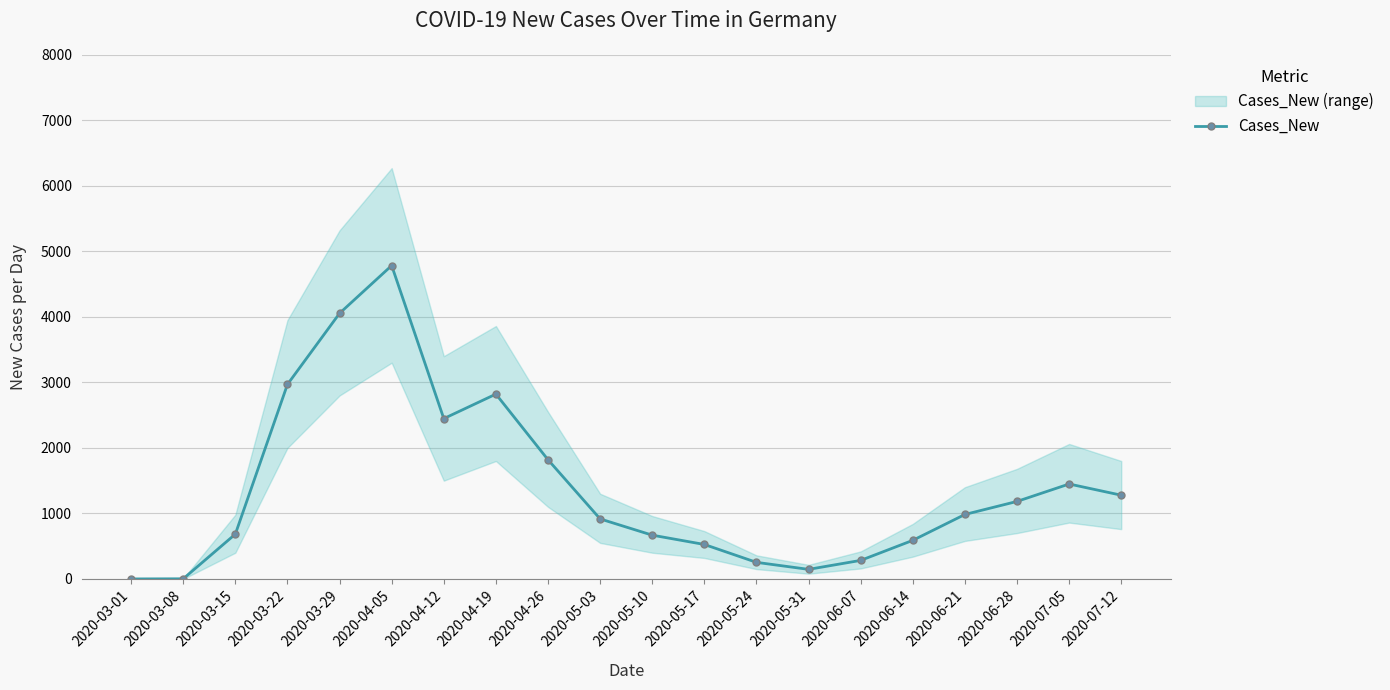

What position from the right is 2020-06-14?

5